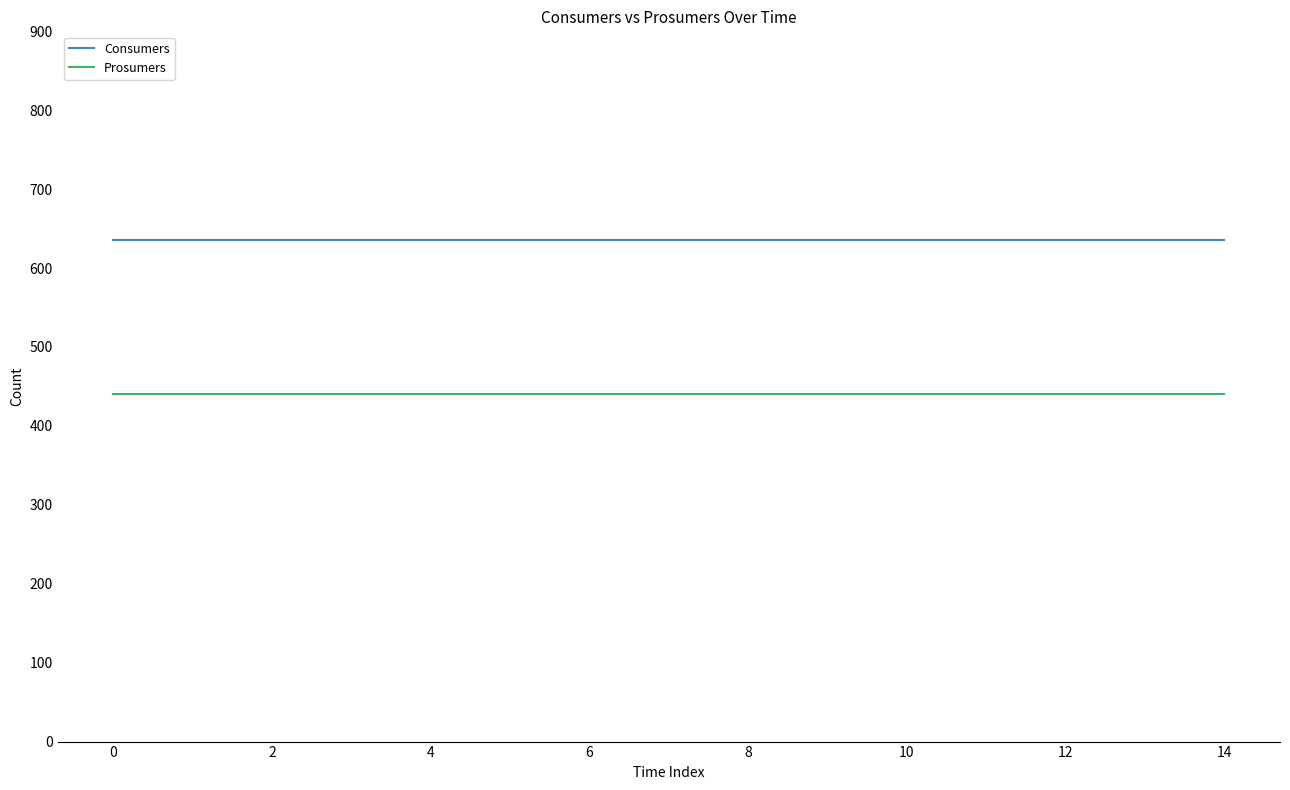

Which series has the largest total across all categories?

Consumers